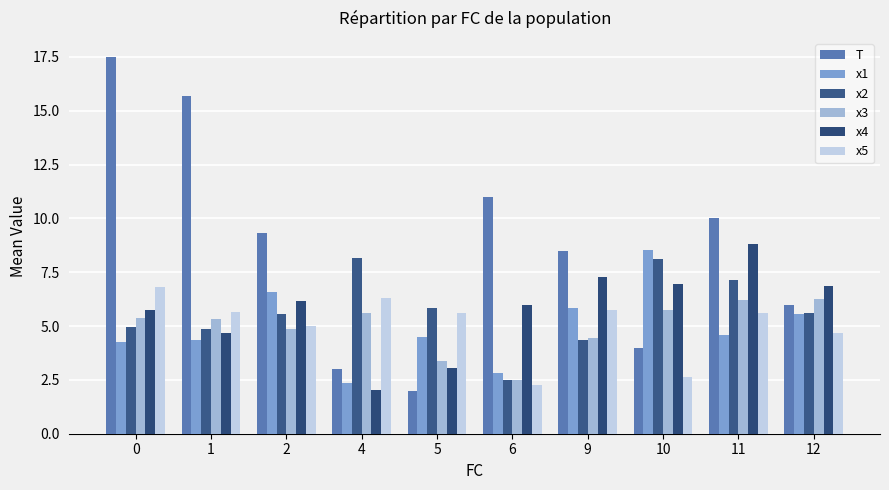

What is the difference between the maximum and minimum values in the x2 series?

5.7